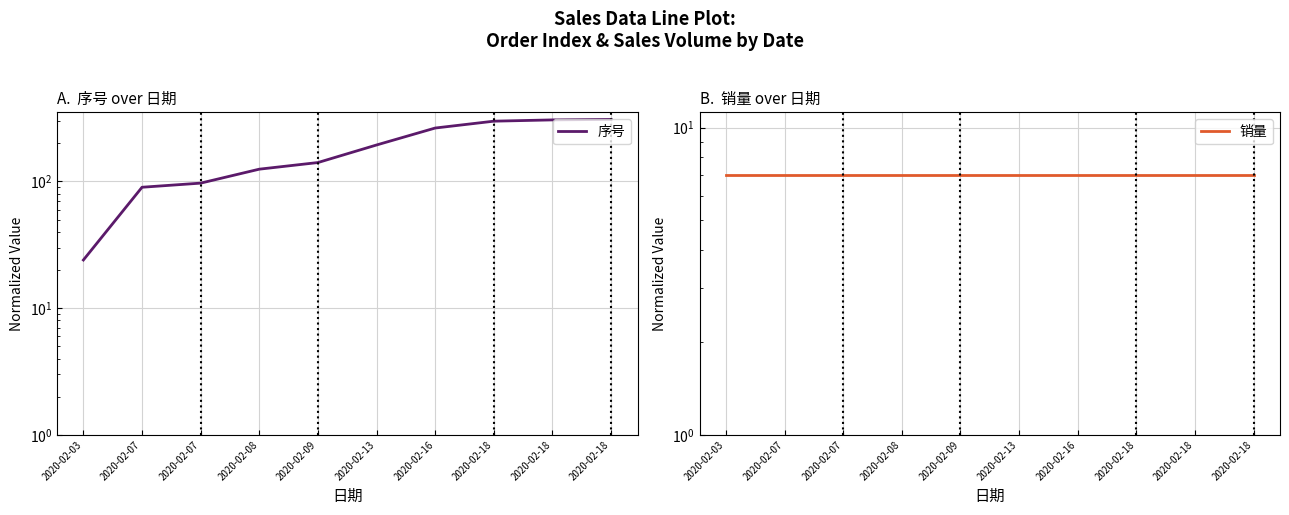

Which series has the widest spread of values?

序号